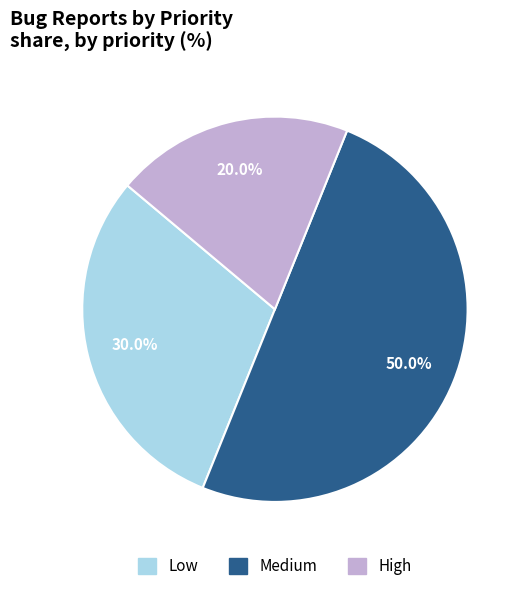

How many slices are in this pie chart?

3